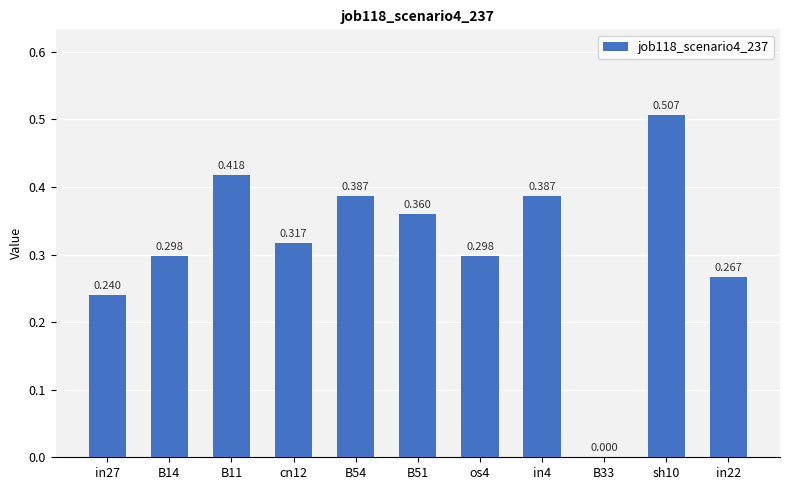

Count the number of values greater than 0.

10